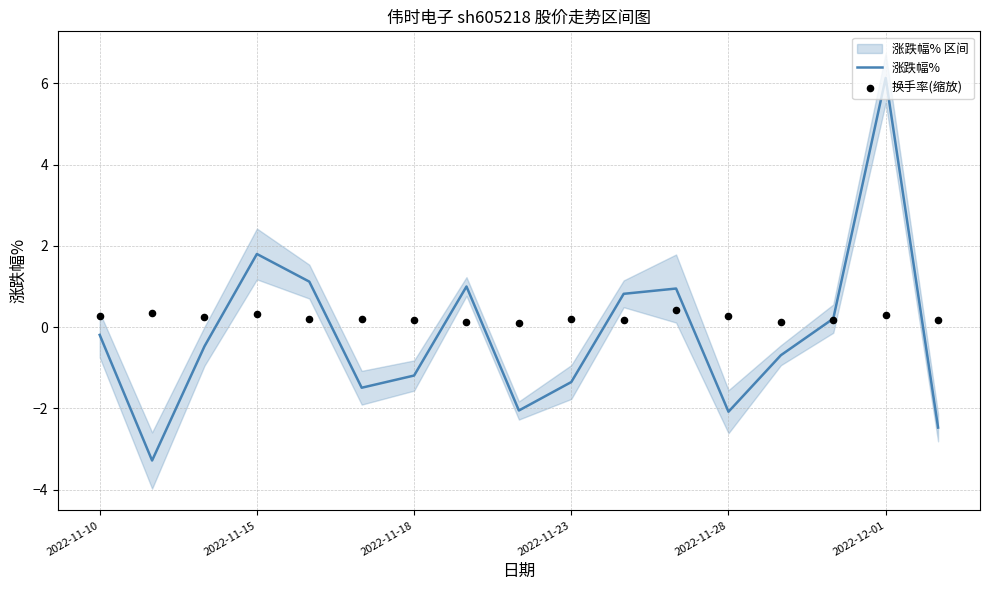

Which series contains the highest Y value?

涨跌幅%